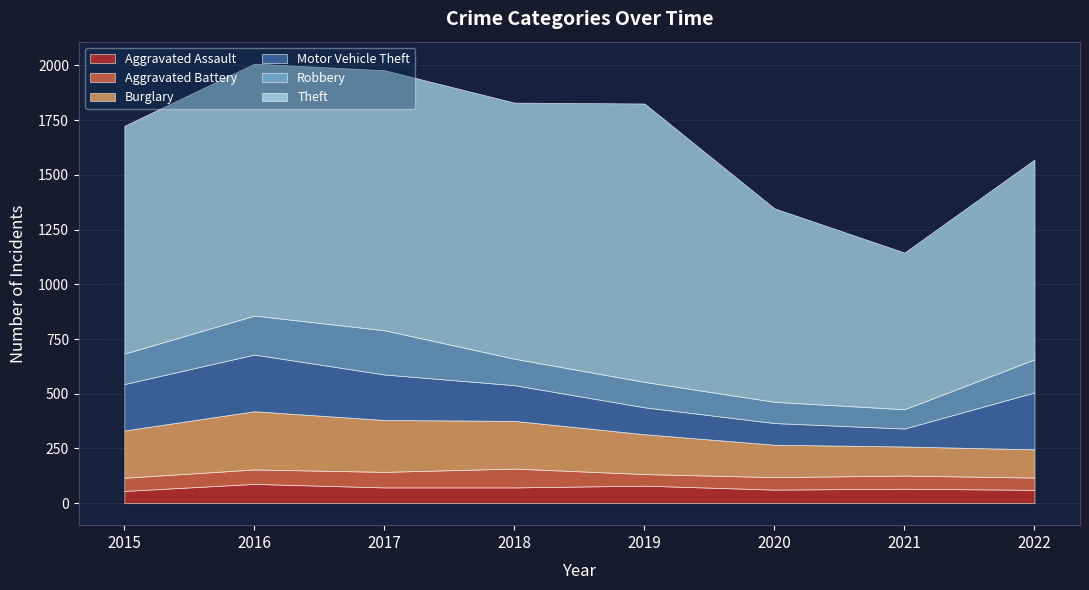

Where is Aggravated Battery nearest to the value 69?

2017